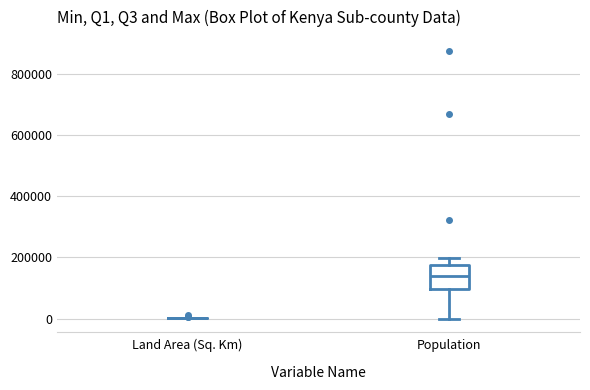

Reading left to right, read every box against the y-axis: the position of its median line, the range the box covers, and the ends of its whiskers. The values are not printed on the chart, so give them approximately, as read against the axis.

Land Area (Sq. Km): box collapsed to a line at 0, whiskers 0 to 0
Population: median 140000, box 100000 to 180000, whiskers 0 to 200000